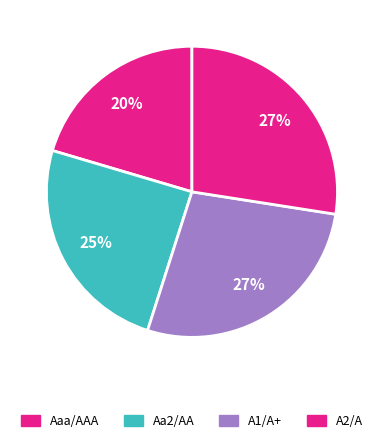

How many slices are in this pie chart?

4